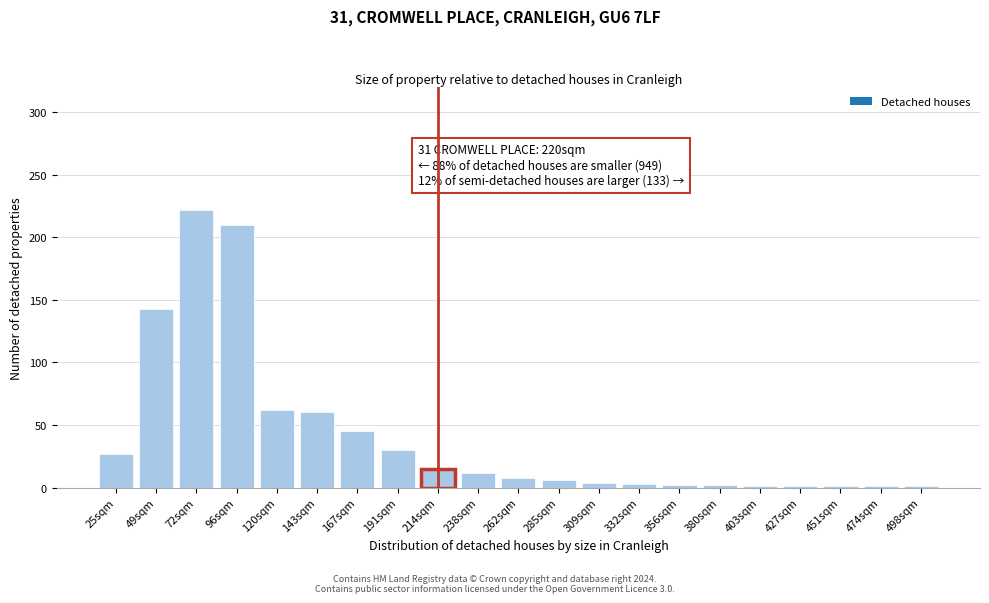

True or false: the data shows 1 at 403sqm.

True